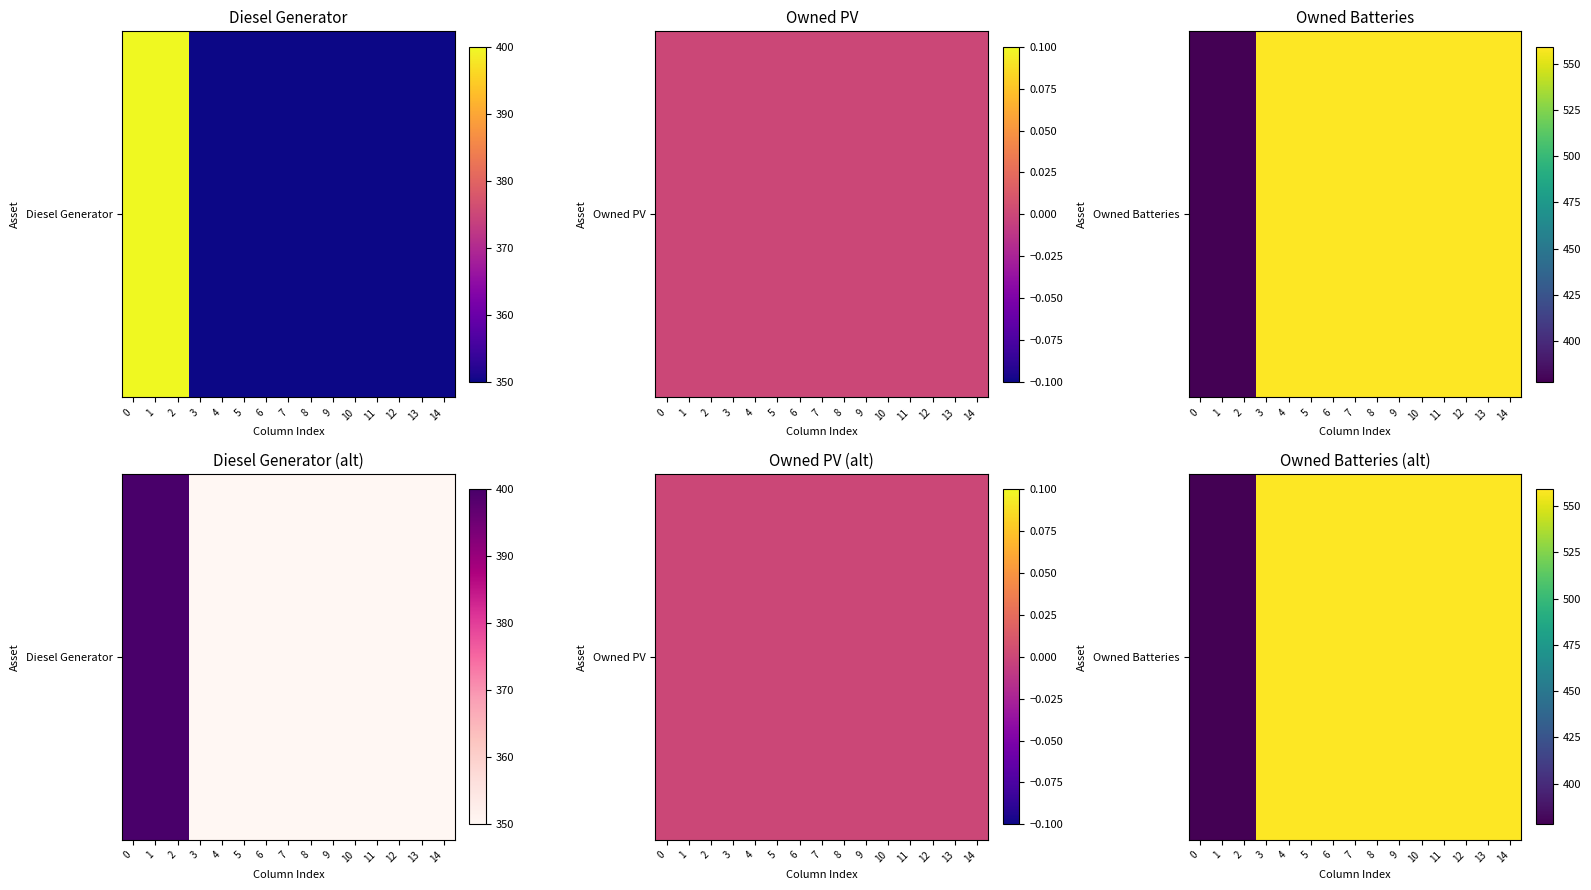

Reading right to left, extract all data points from this chart.

14=559	13=559	12=559	11=559	10=559	9=559	8=559	7=559	6=559	5=559	4=559	3=559	2=378	1=378	0=378